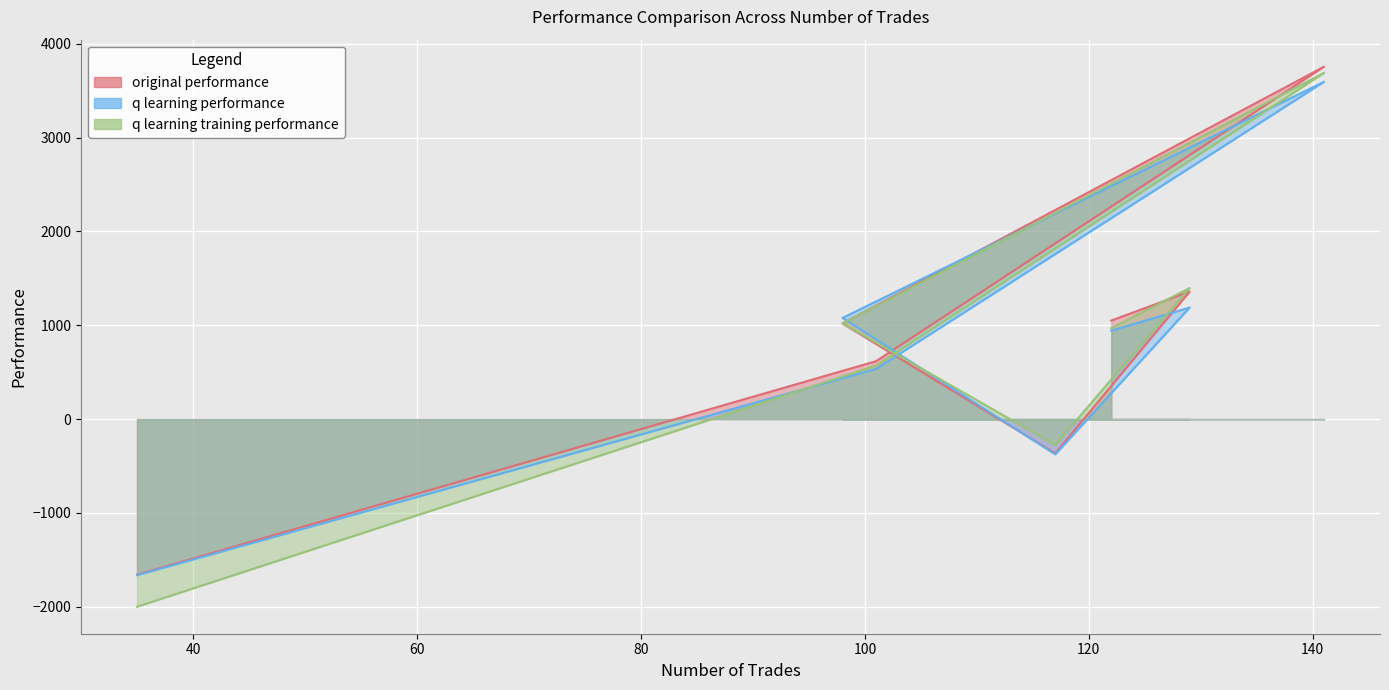

Which series ends up on top after the final intersection of q learning performance and original performance?

original performance